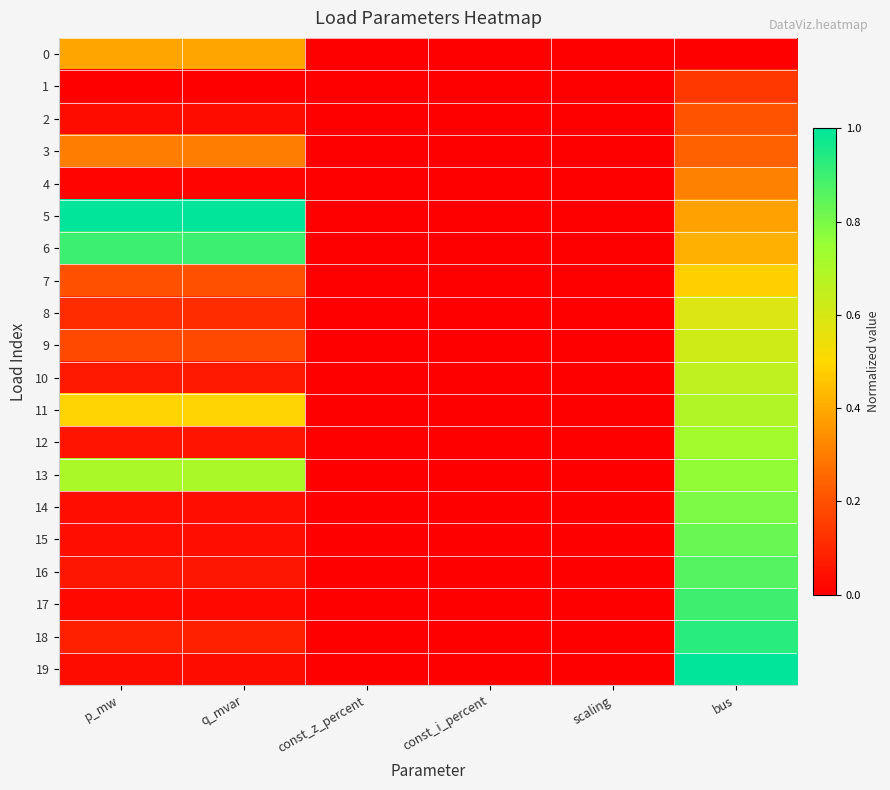

What is the total value across all series at bus?

11.5